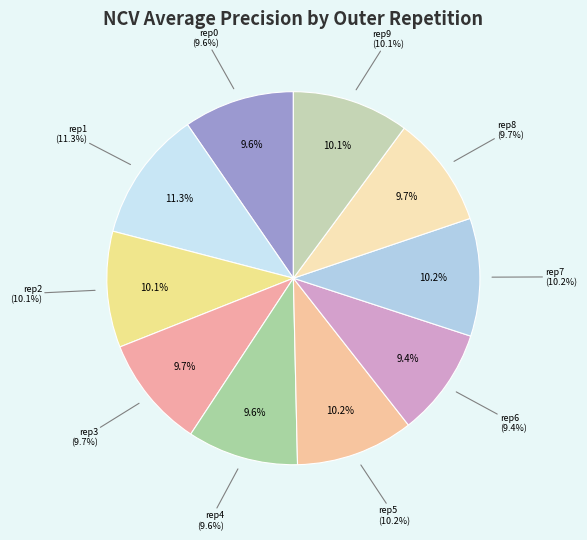

To the nearest percent, what is the combined percentage of outer-repetition3 and outer-repetition5?

20%